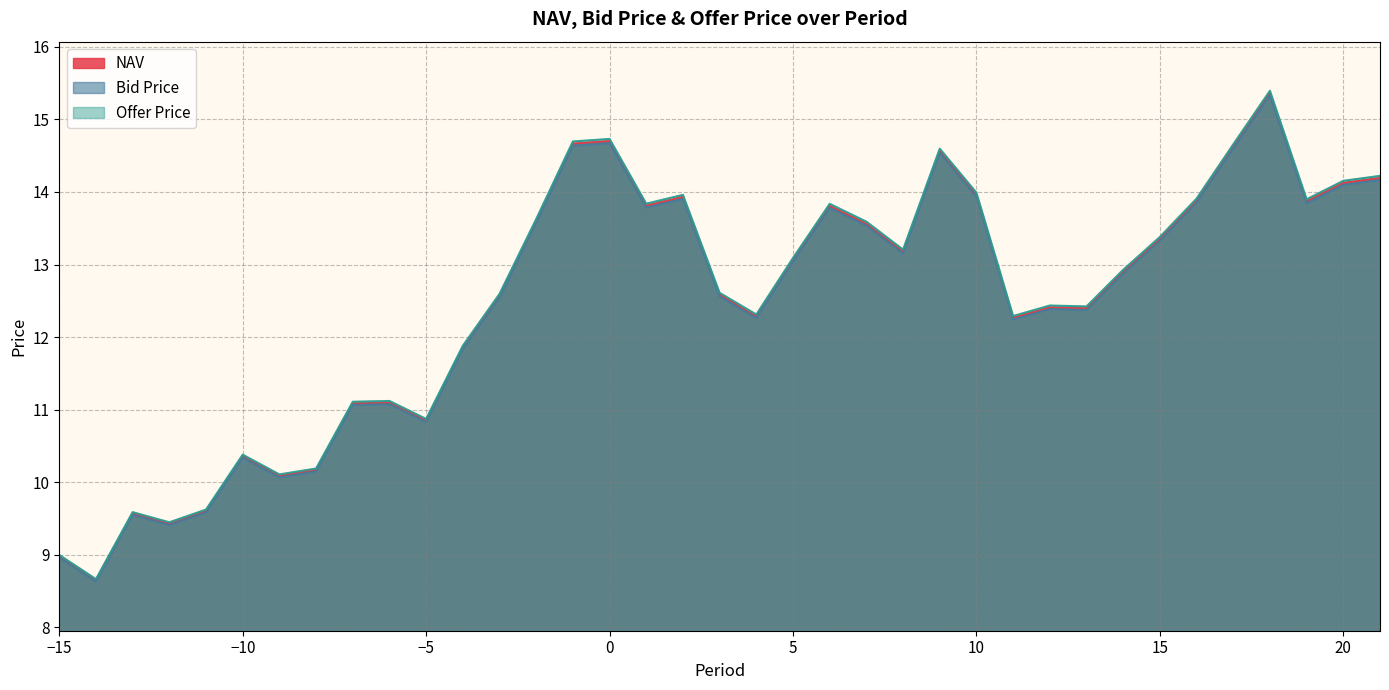

The Offer Price series shows 13.9 at 19. True or false?

True